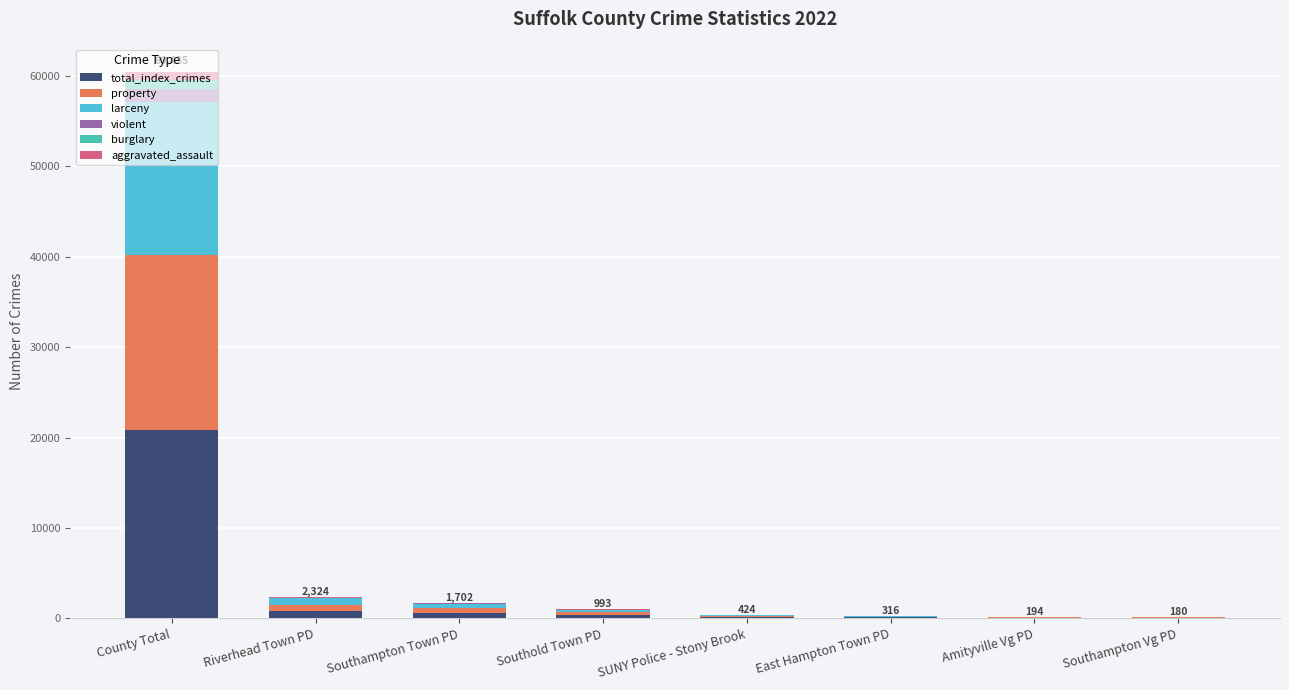

At which category is the sum across all series the highest?

County Total